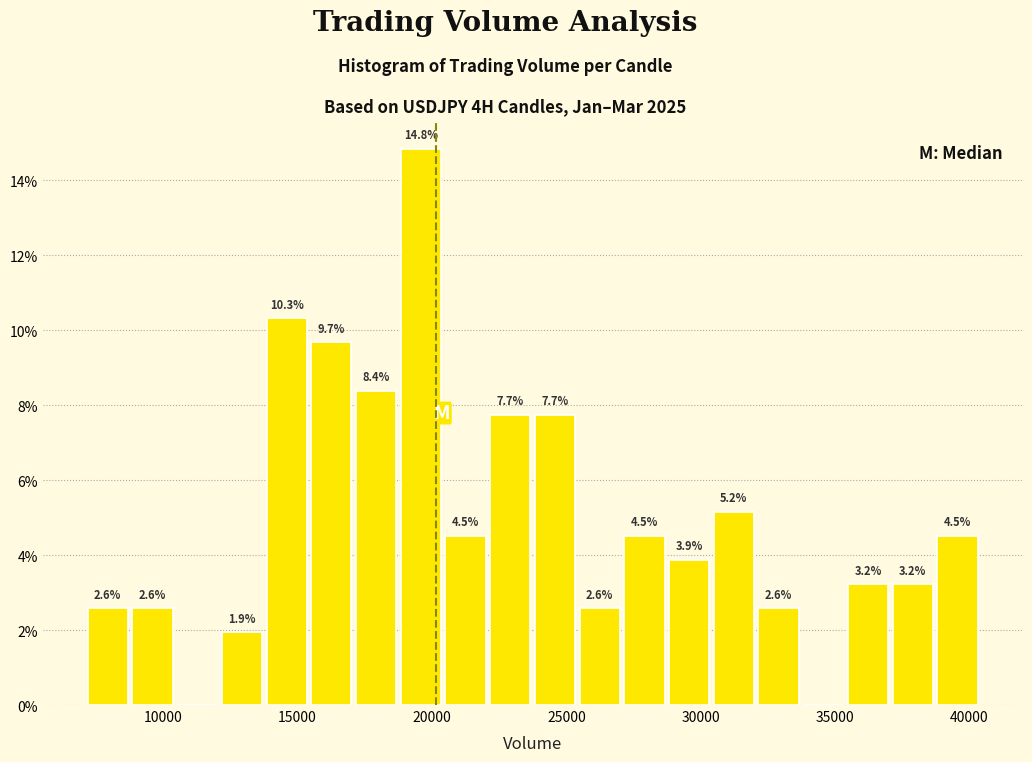

Read against the x-axis, roughly where is the centre of the tallest bar?

19500